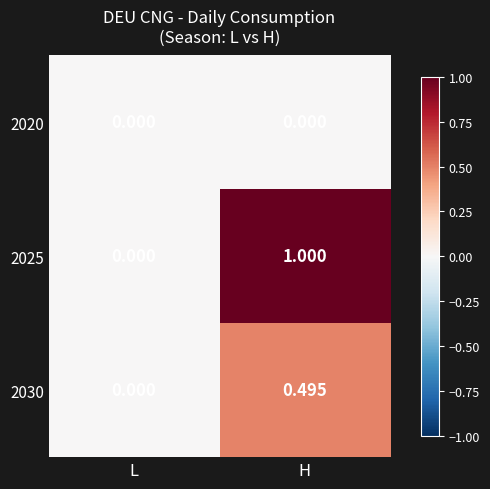

Which category has the lowest value in the 2030 series?

L